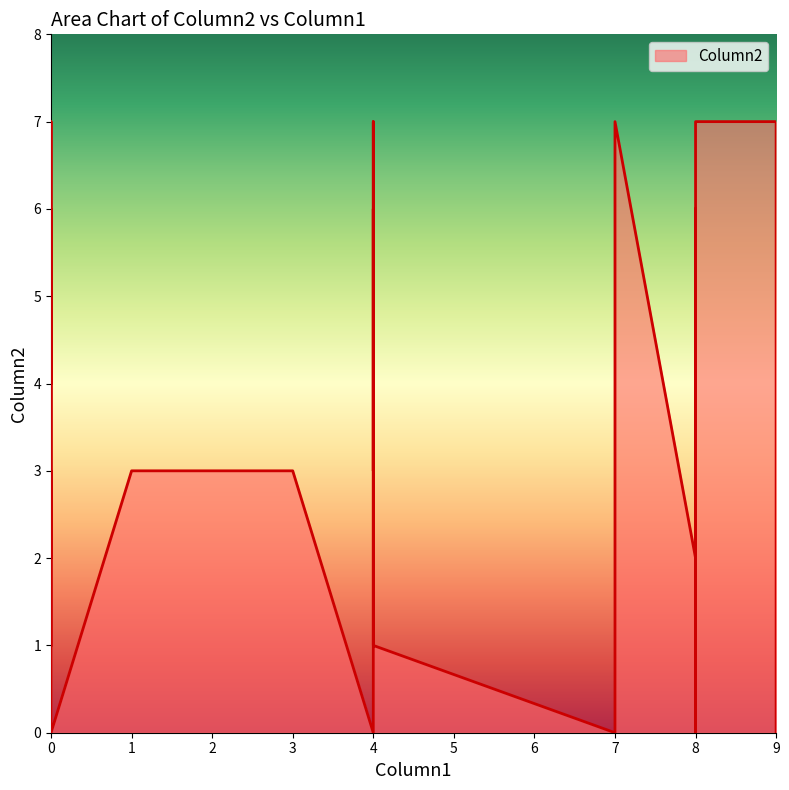

Where is the first local minimum?

4